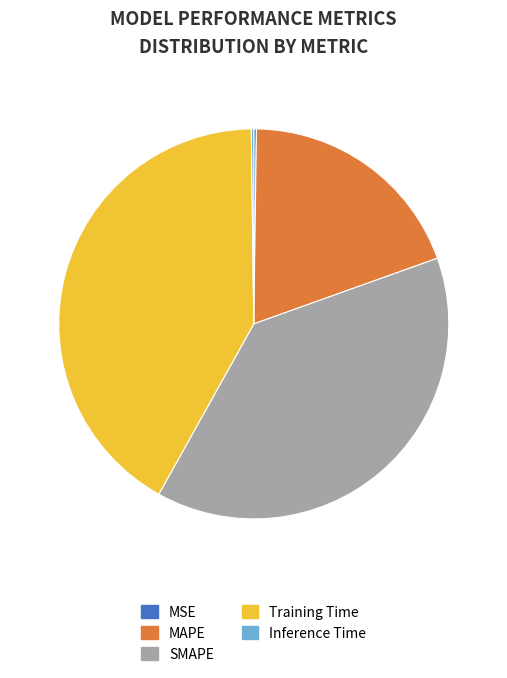

Which category has the biggest portion of the pie?

Training Time